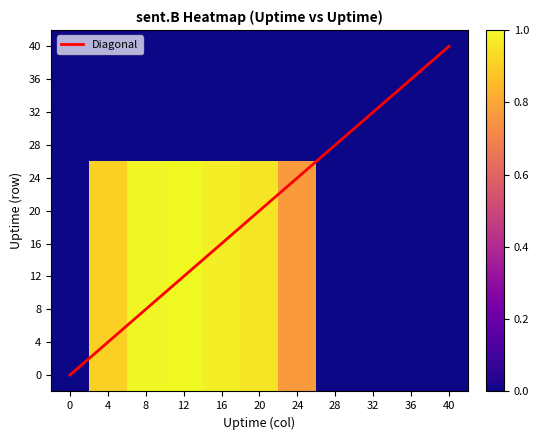

At how many categories does at least one series exceed 0?

6